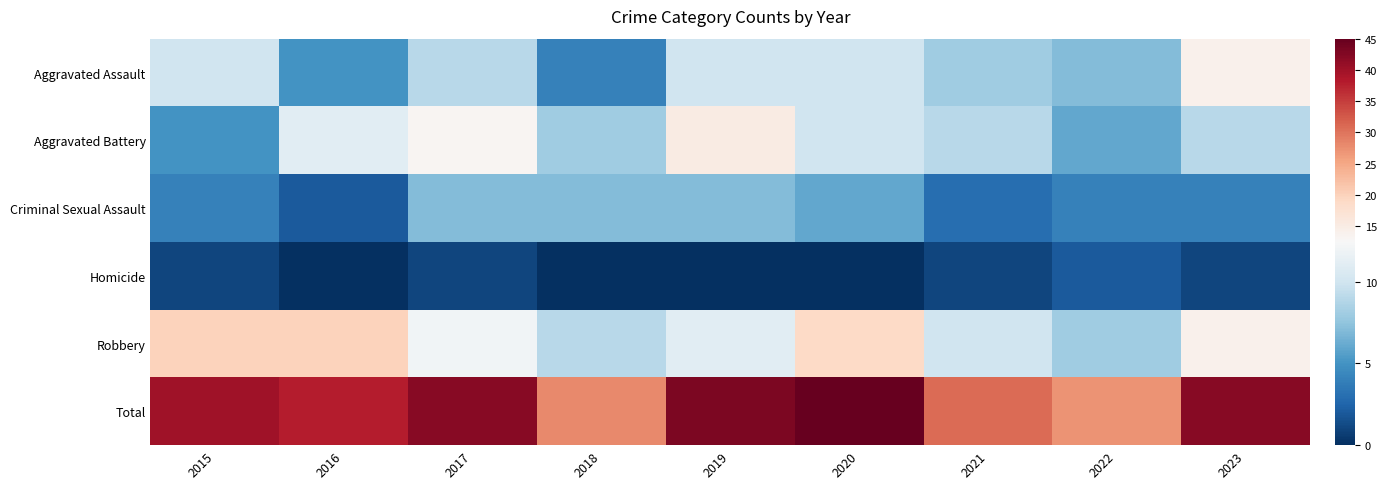

Reading right to left, what are all the values shown in this chart?

Aggravated Assault: 14	7	8	10	10	4	9	5	10
Aggravated Battery: 9	6	9	10	15	8	13	11	5
Criminal Sexual Assault: 4	4	3	6	7	7	7	2	4
Homicide: 1	2	1	0	0	0	1	0	1
Robbery: 14	8	10	19	11	9	12	20	20
Total: 42	27	31	45	43	28	42	38	40